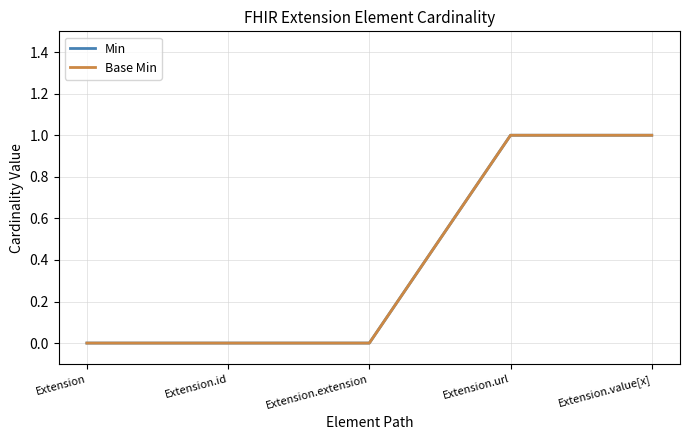

Does the chart display data point markers on the line(s)?

No